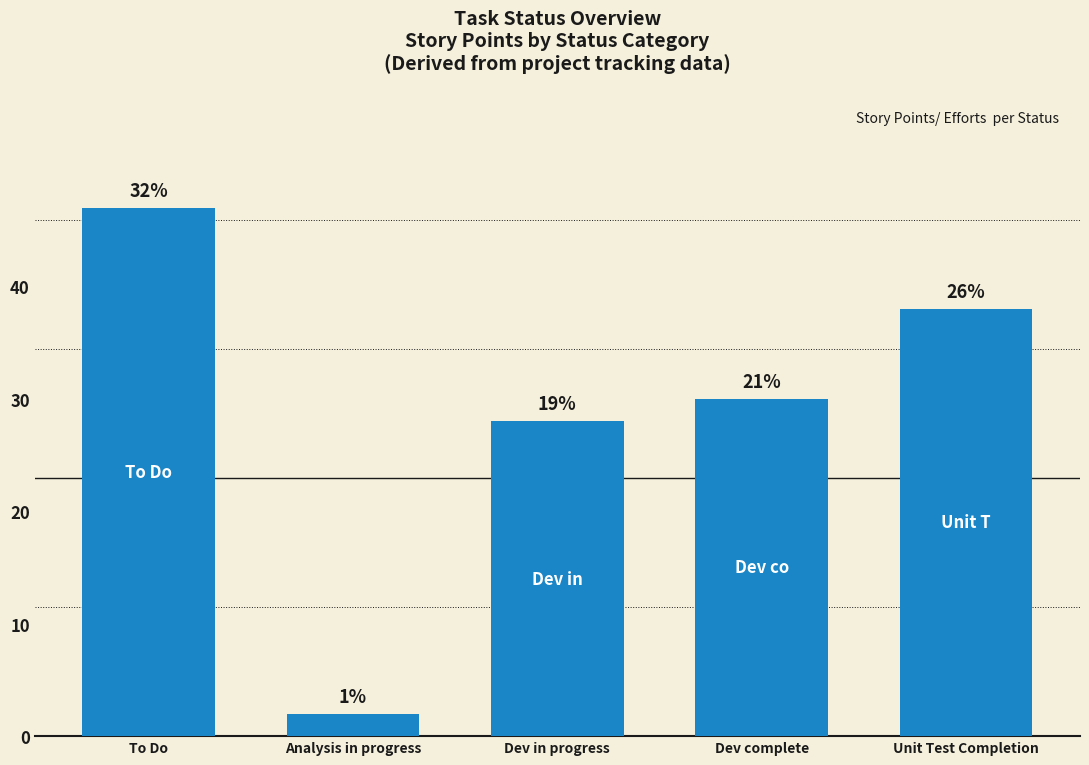

Does the chart contain any negative values?

No